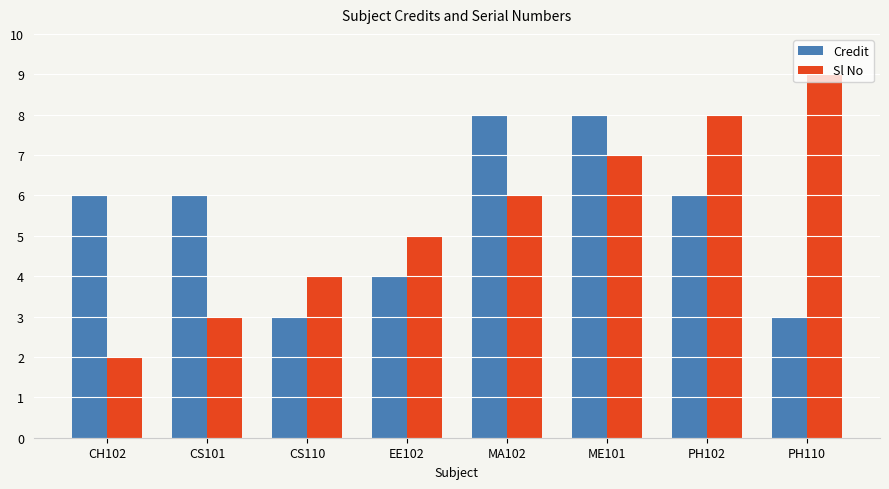

What is the average value of the Credit series?

6